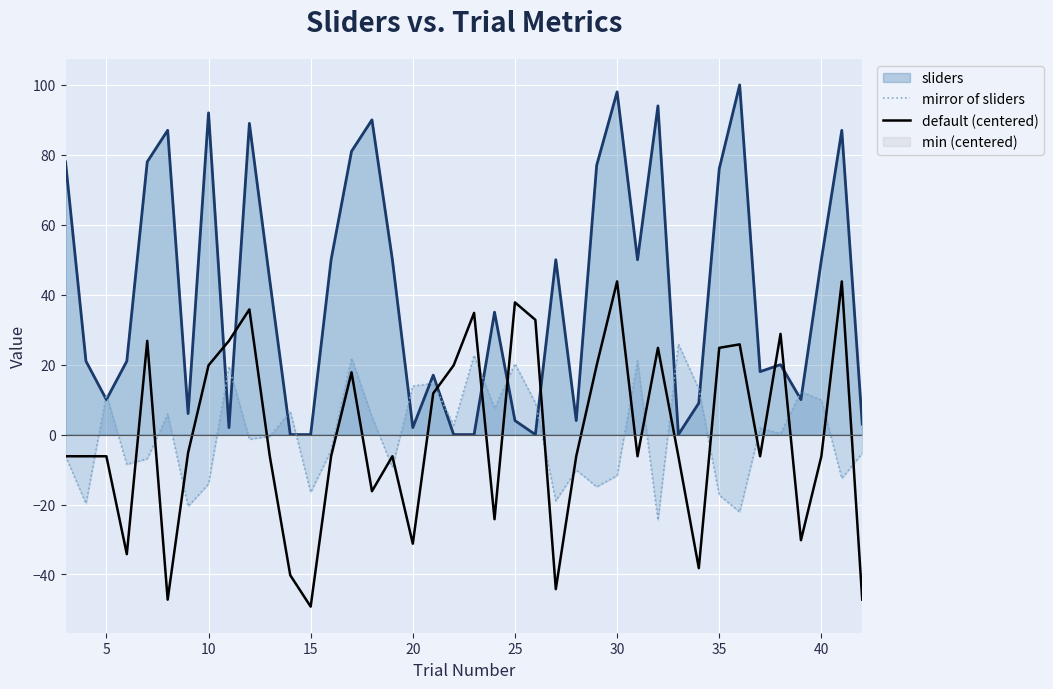

What is the highest value of the mirror of sliders series?

25.9